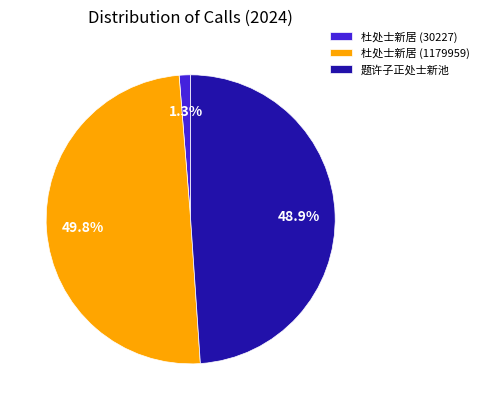

How much of the chart is everything except 杜处士新居 (1179959)?

50.2%